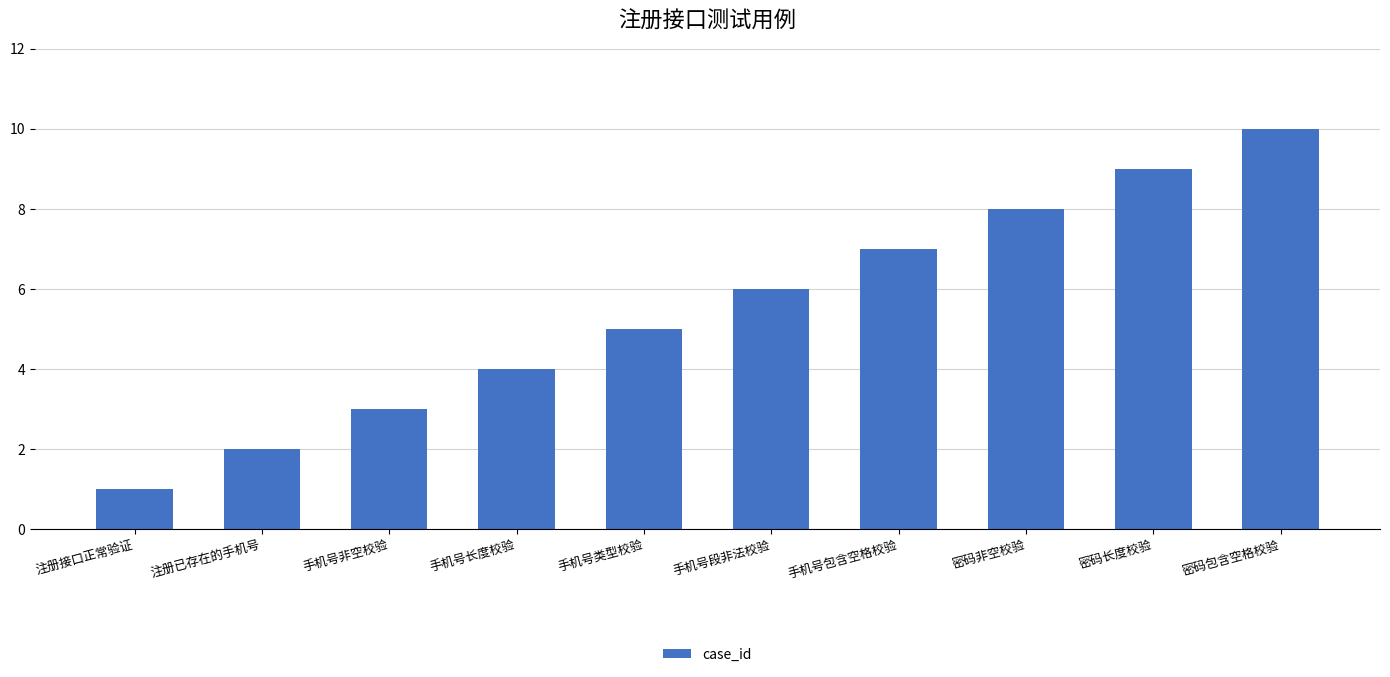

Is it true that the value at 手机号长度校验 is 6?

False